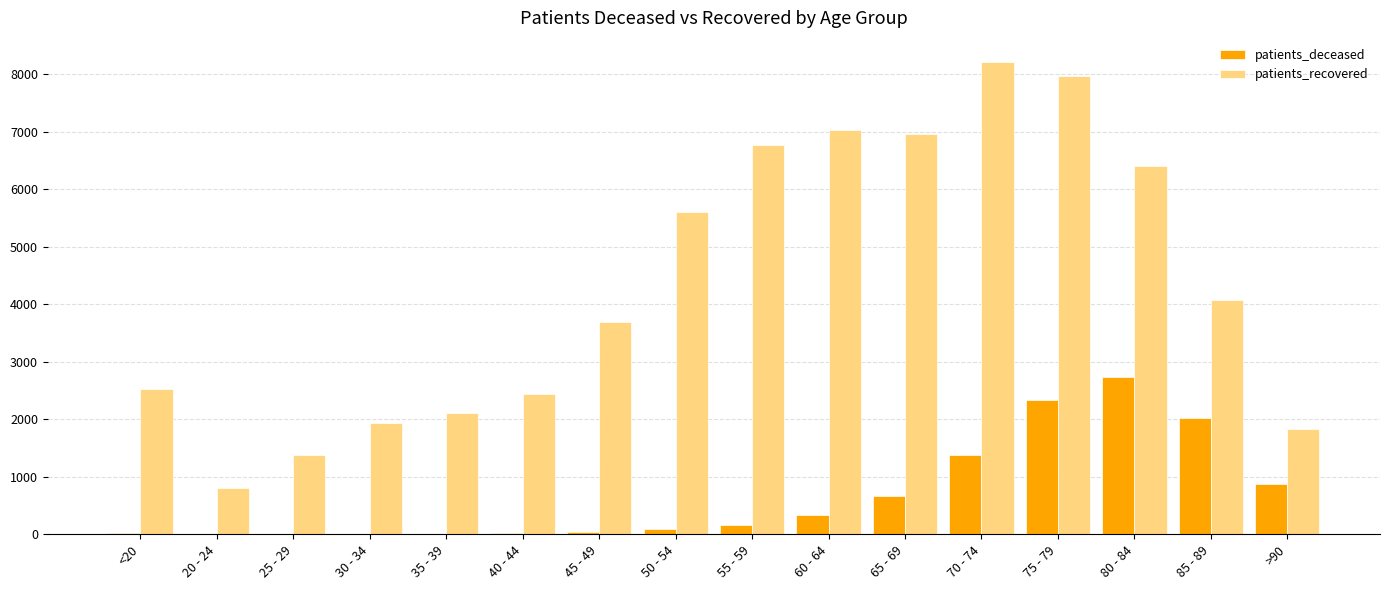

What is the highest value of the patients_deceased series?

2731